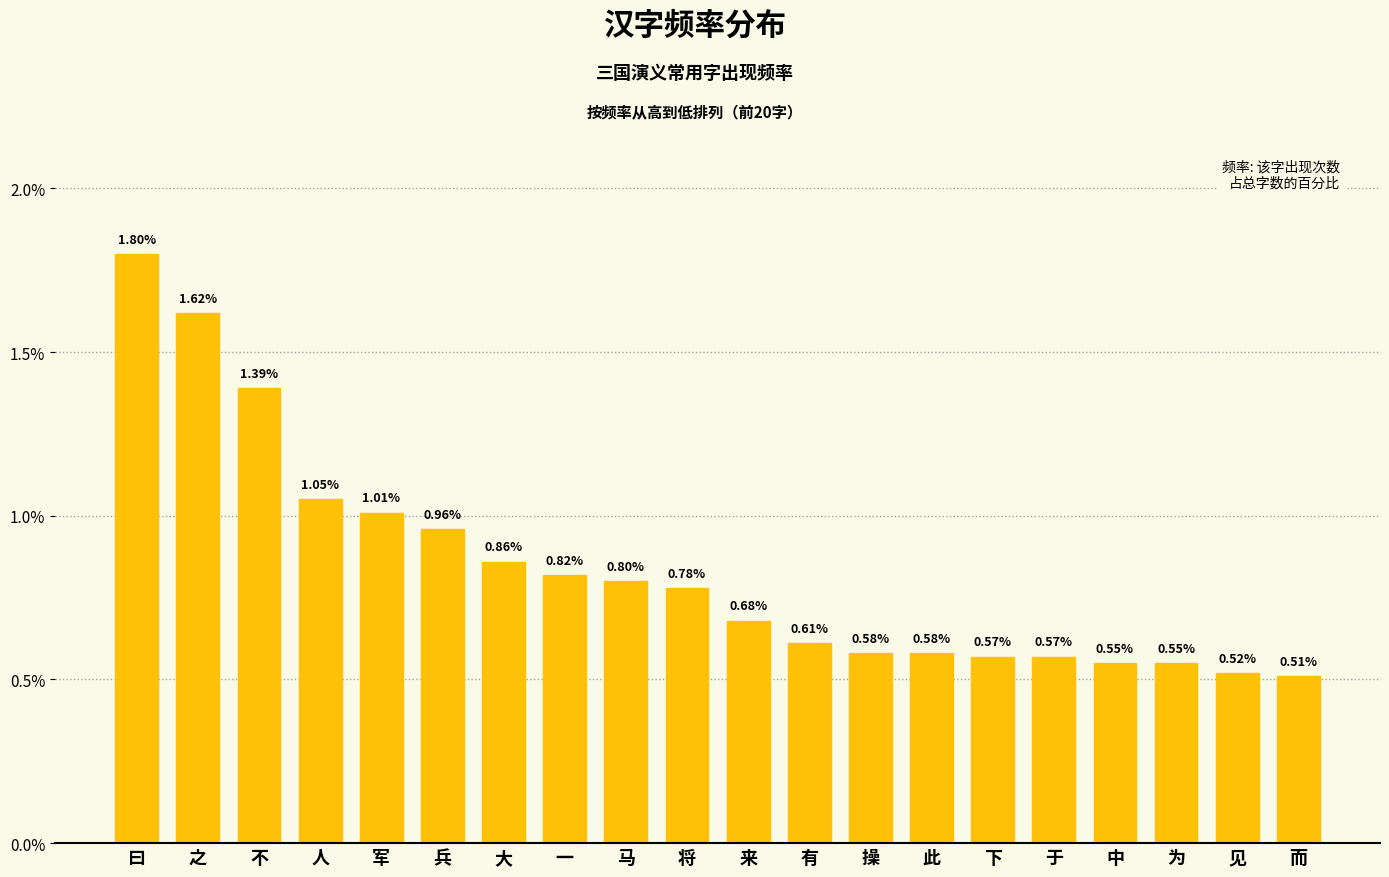

Where is the data nearest to the value 1?

军